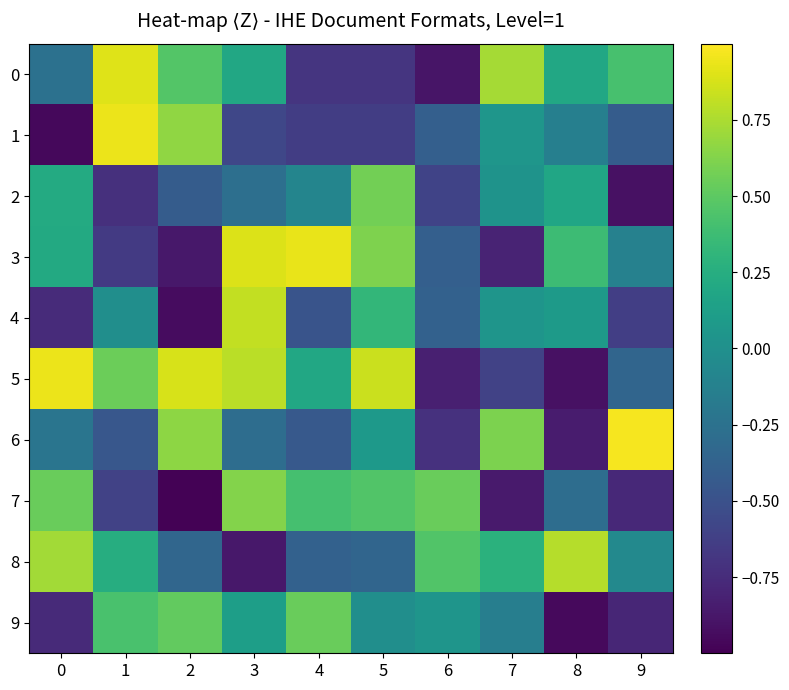

What is the total value across all series at 5?

1.2